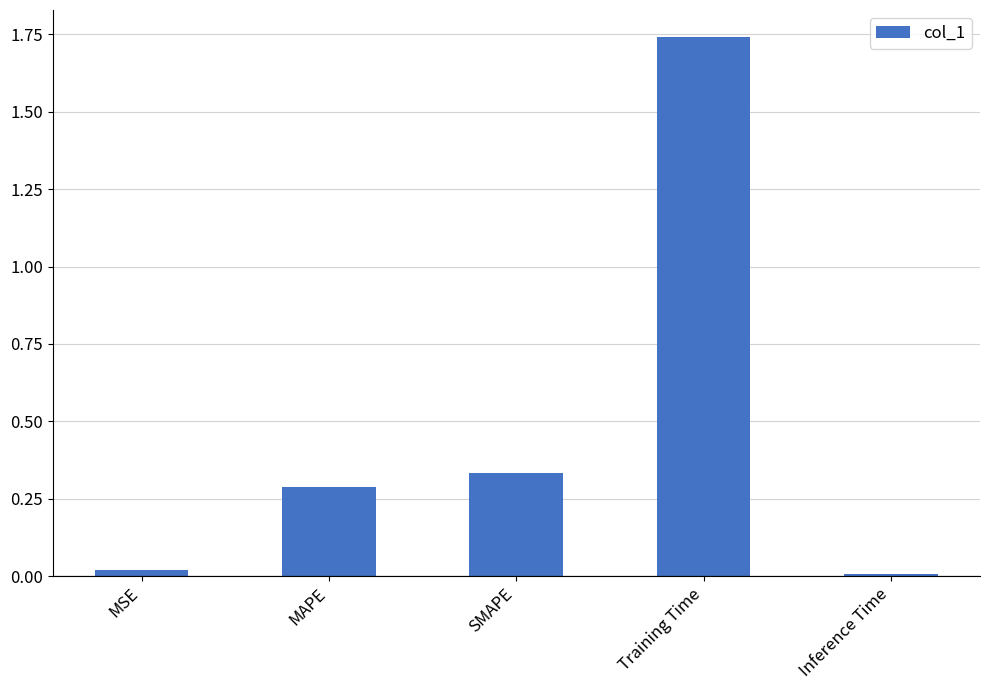

What is the sum of all values?

2.4